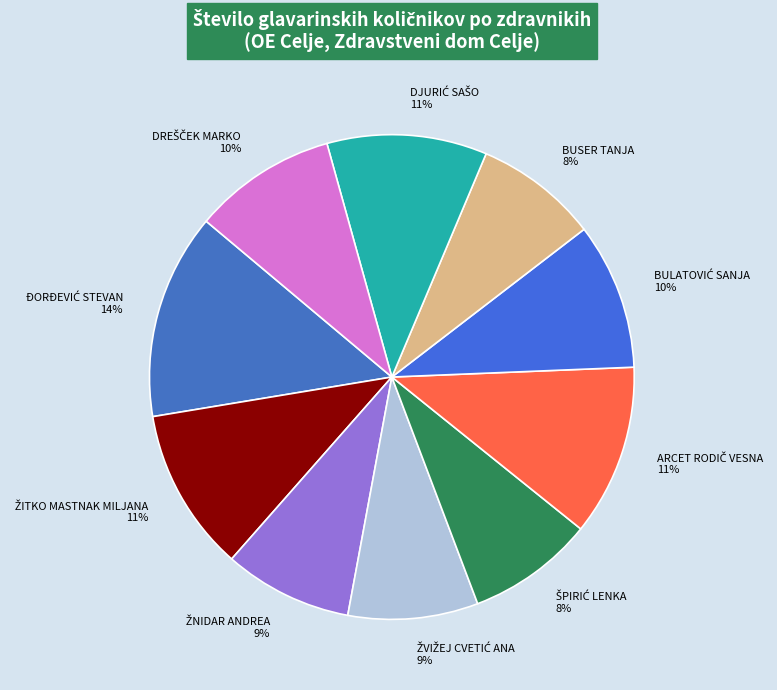

What percentage is the BUSER TANJA slice, to the nearest percent?

8%